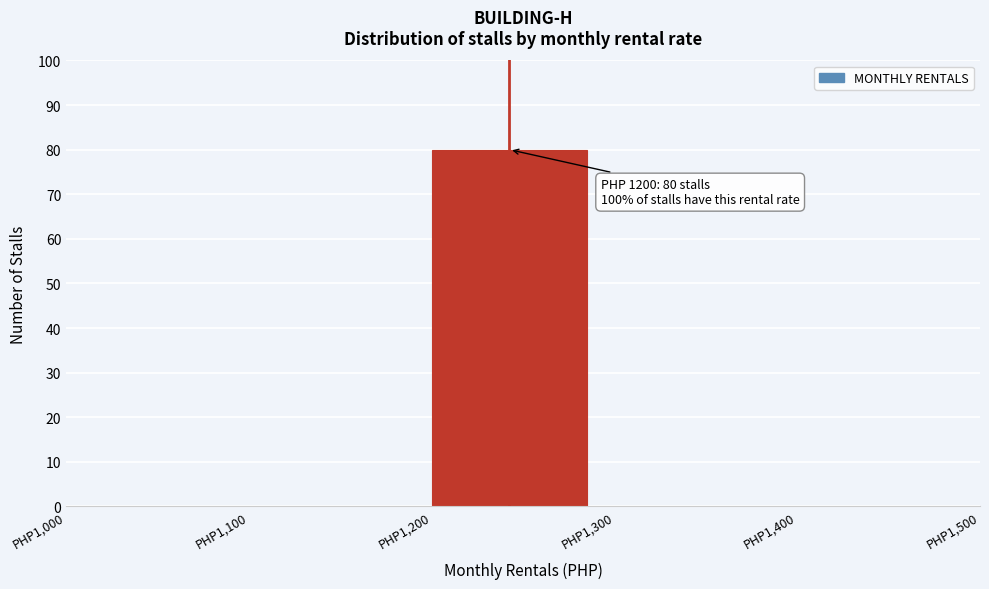

Which range on the x-axis has the tallest bar?

1200 to 1300